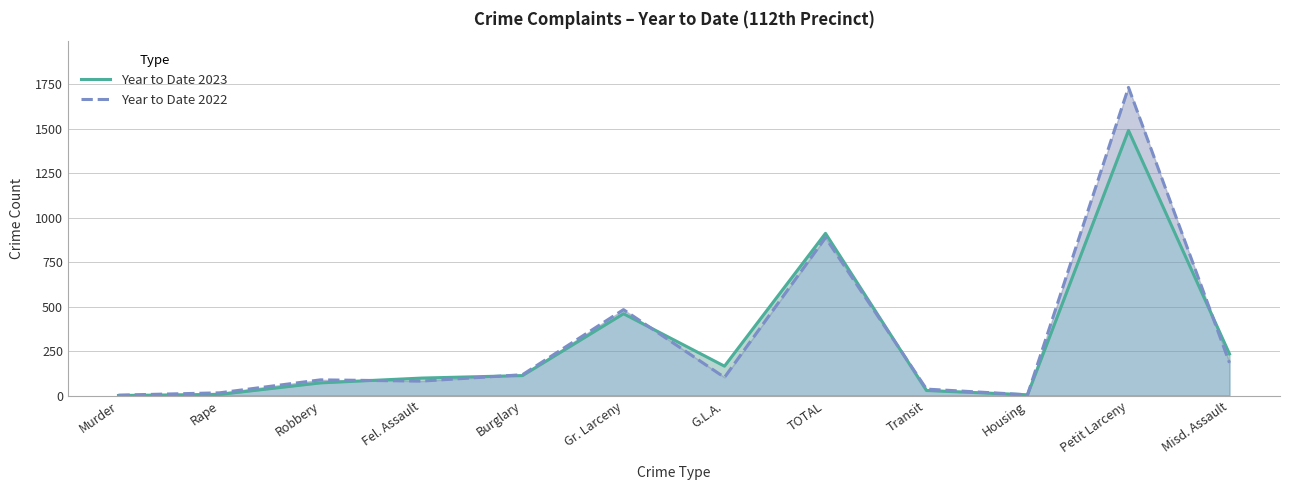

What are all the series names shown in the legend?

Year to Date 2023, Year to Date 2022